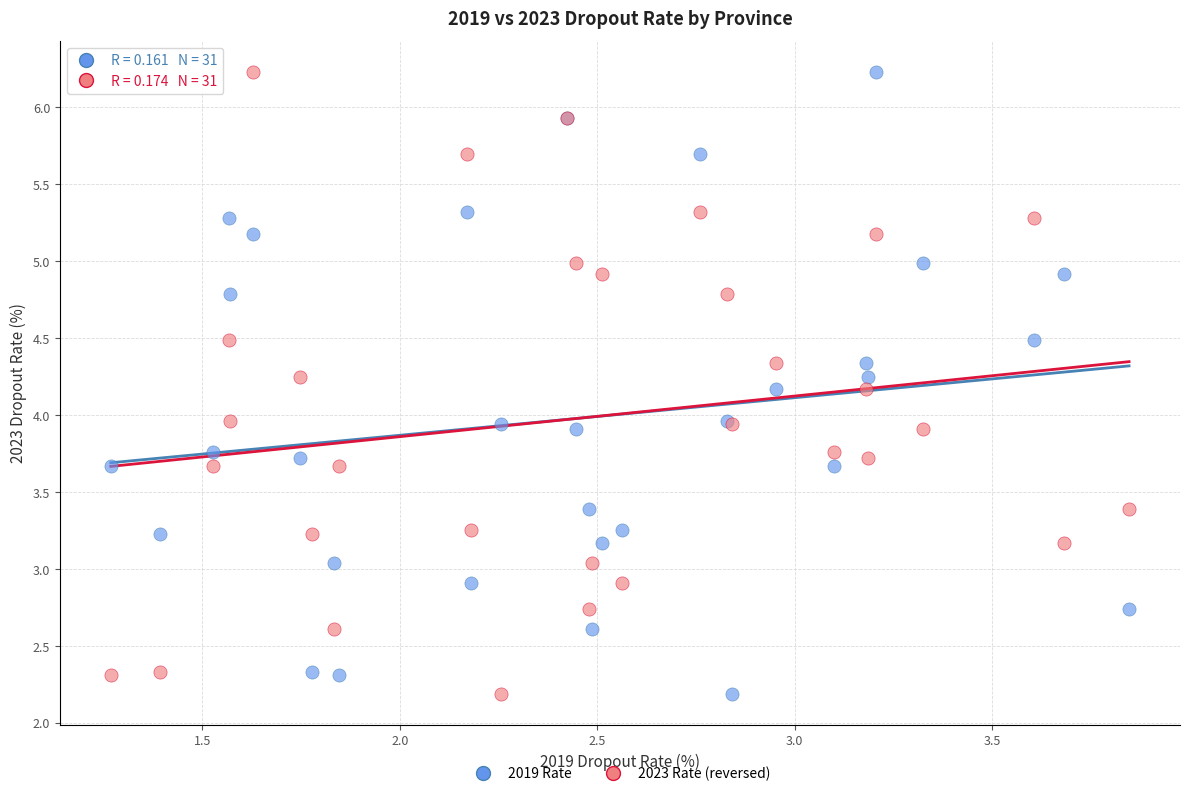

What is the X range (max minus min) for the scatter plot?

2.6